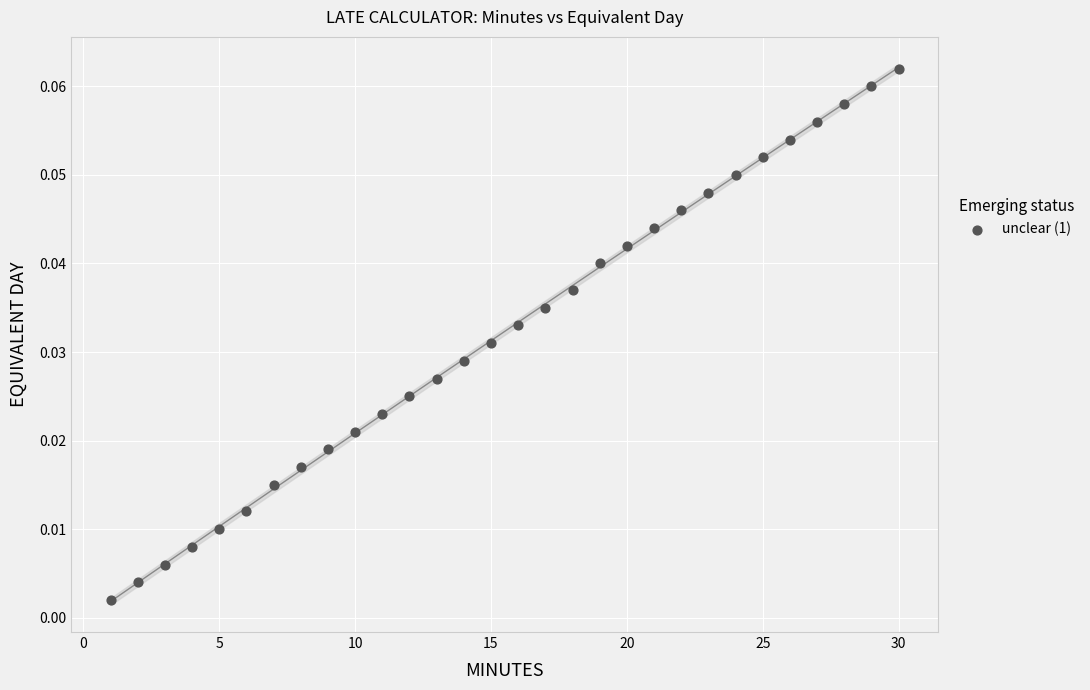

What is the range of X values (max minus min)?

29.0